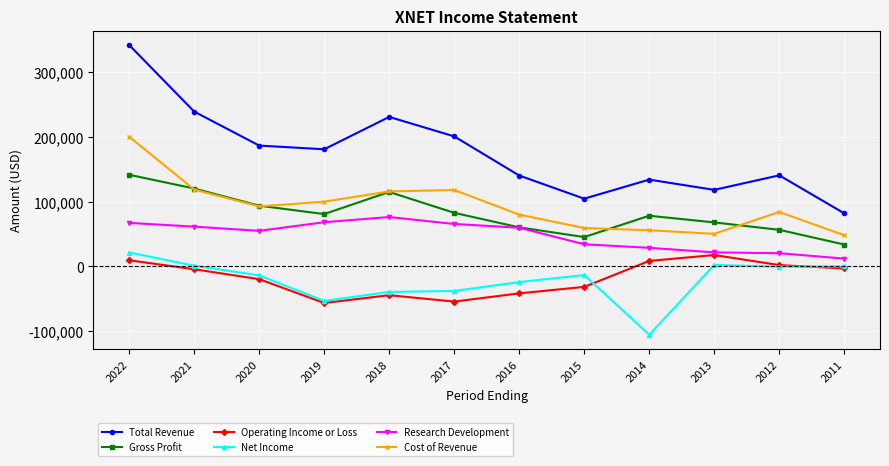

The Net Income series shows -37800 at 2017. True or false?

True